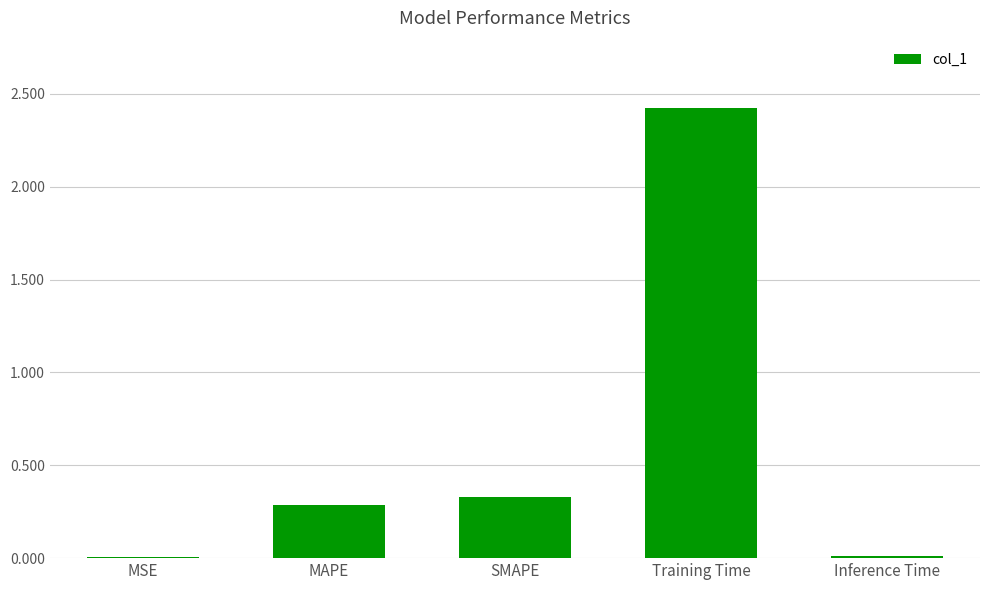

What is the approximate value at Training Time?

2.4